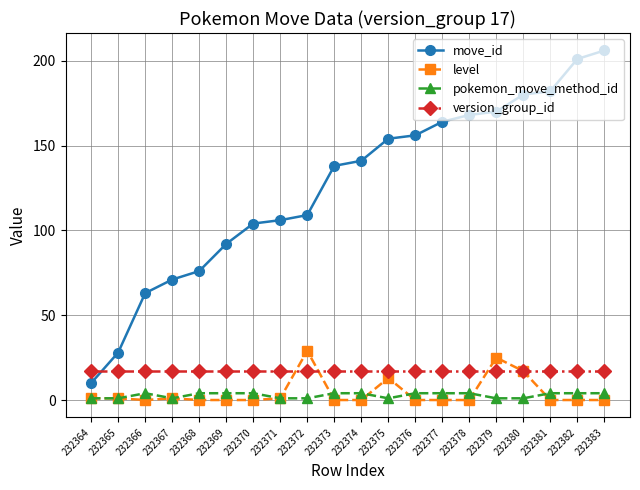

What is the average value of the version_group_id series?

17